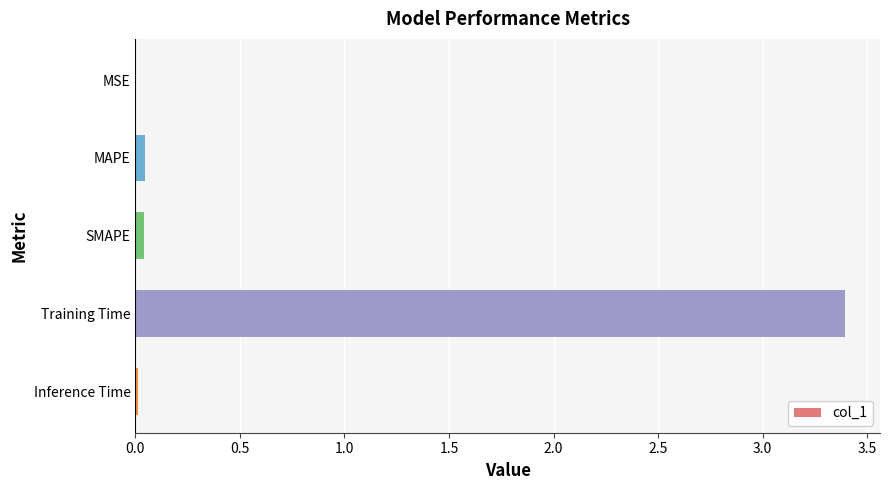

Read the value at Training Time.

3.4